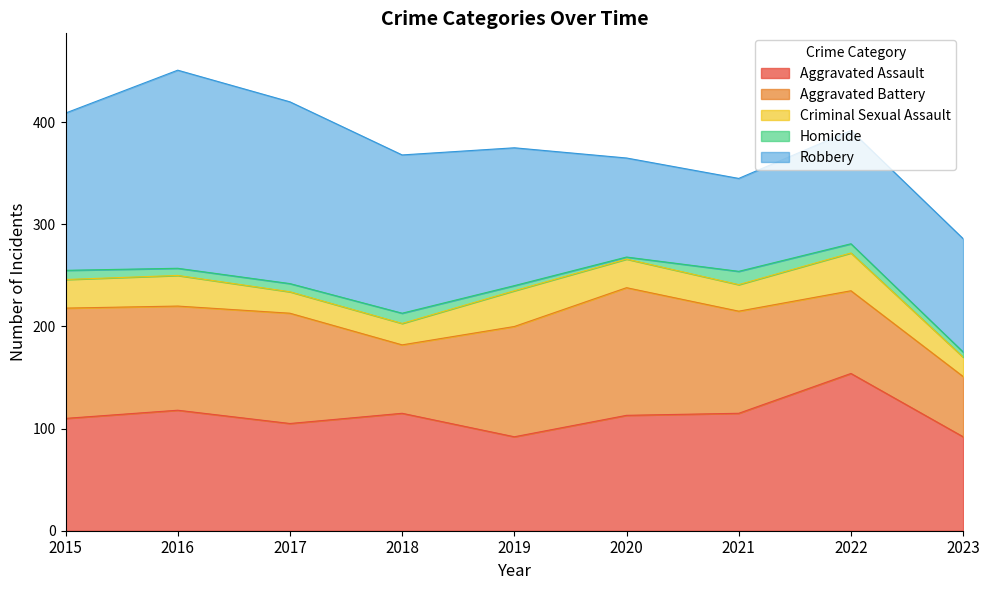

Count the number of categories in the chart.

9